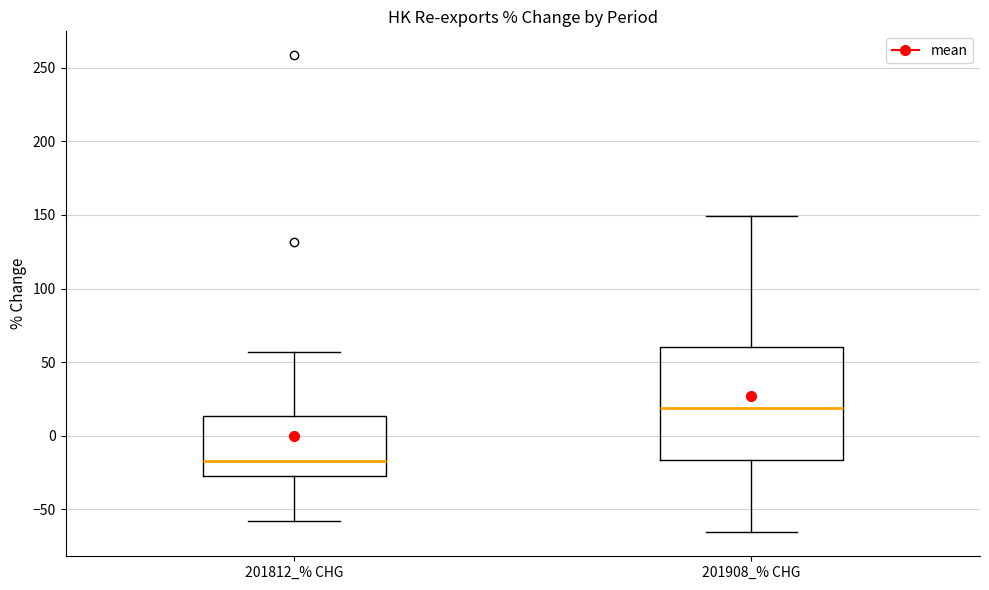

Which box has the highest median line?

201908_% CHG